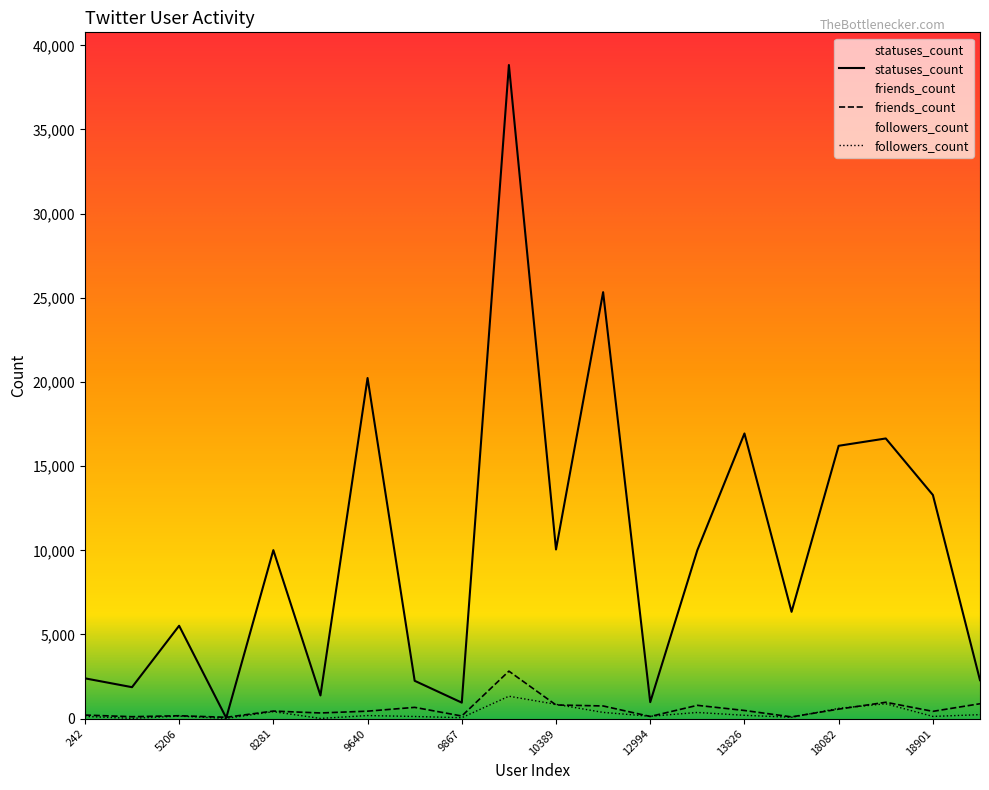

What is the sum of the friends_count values at 18027 and 12994?

233